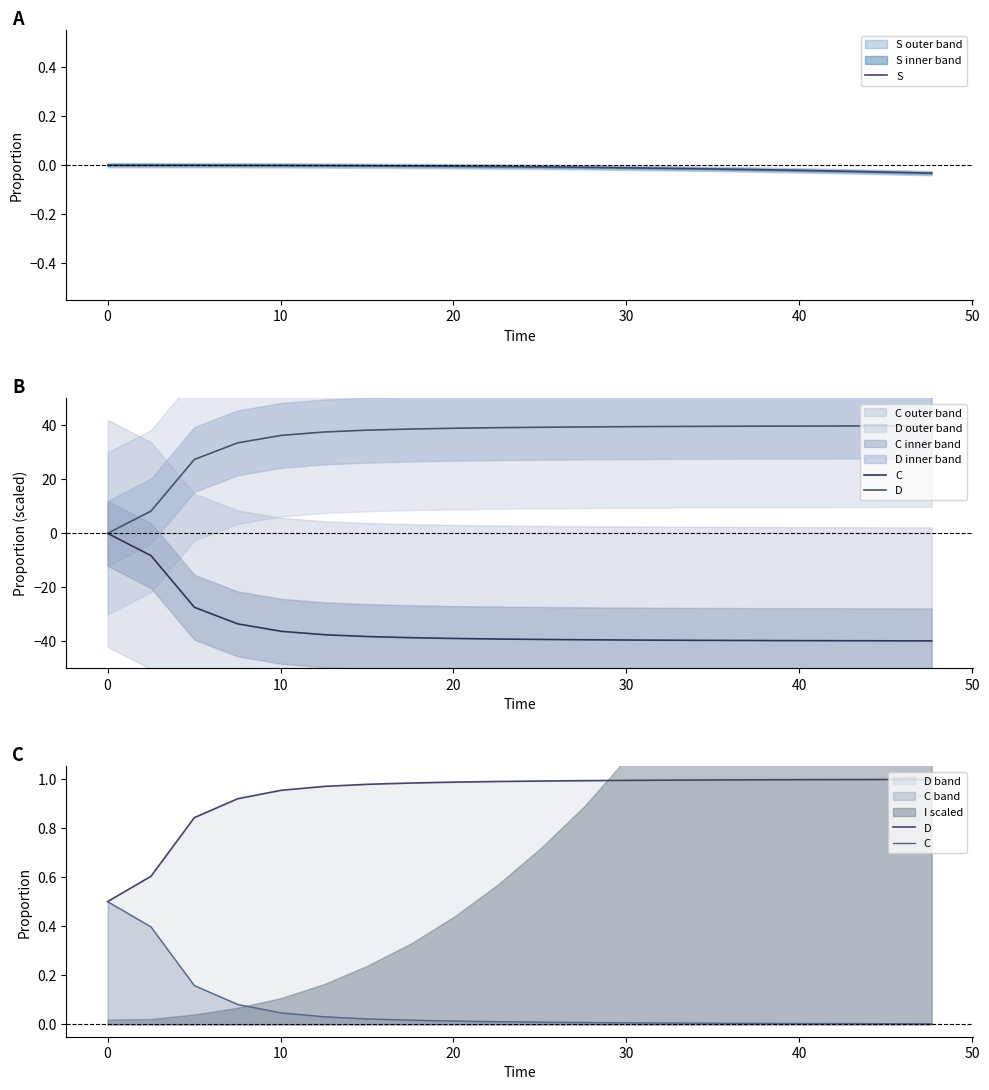

The value of S at 12 is -0.0. True or false?

False